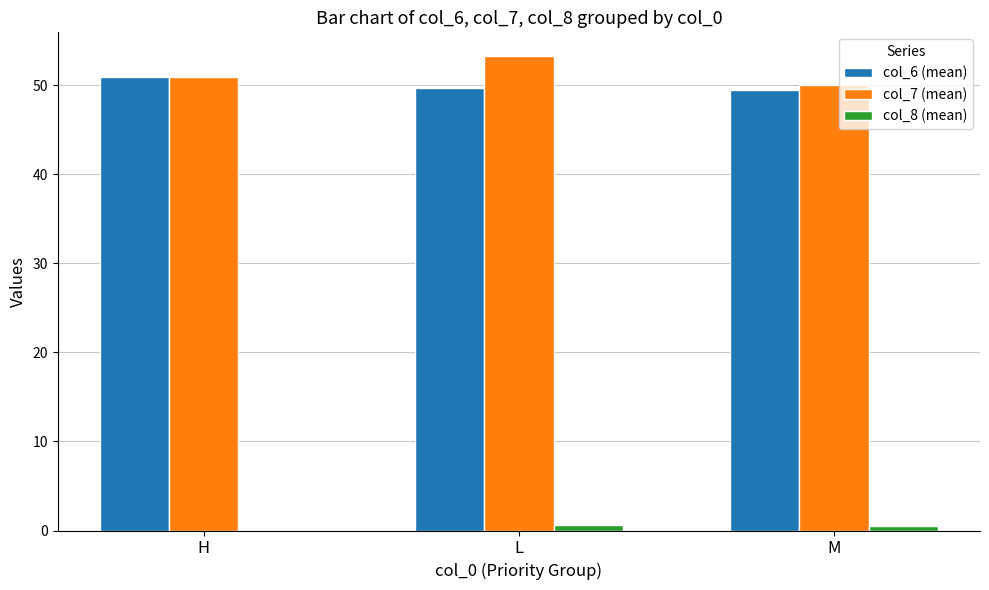

Is it true that col_8 (mean) equals 0.6 at L?

True